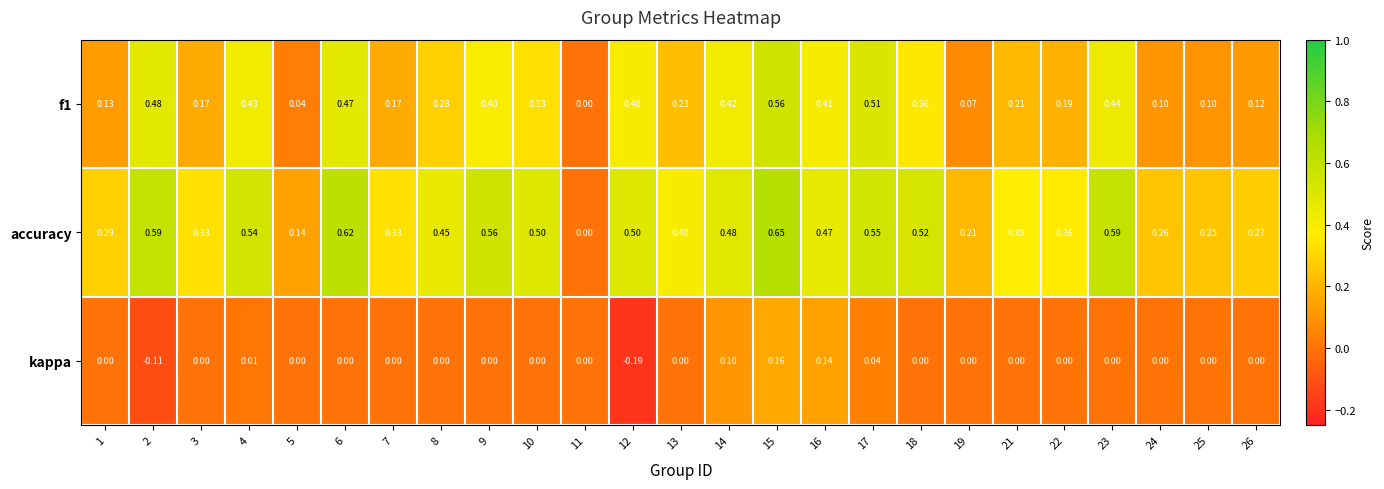

Count the number of categories in the chart.

25